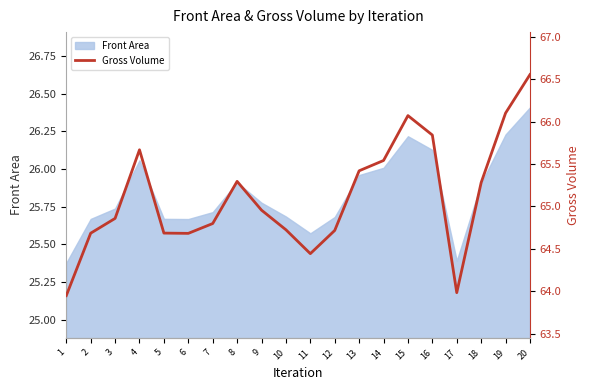

List the labels in order of value, largest first.

20, 19, 15, 16, 4, 14, 13, 8, 18, 9, 3, 7, 10, 12, 5, 2, 6, 11, 17, 1